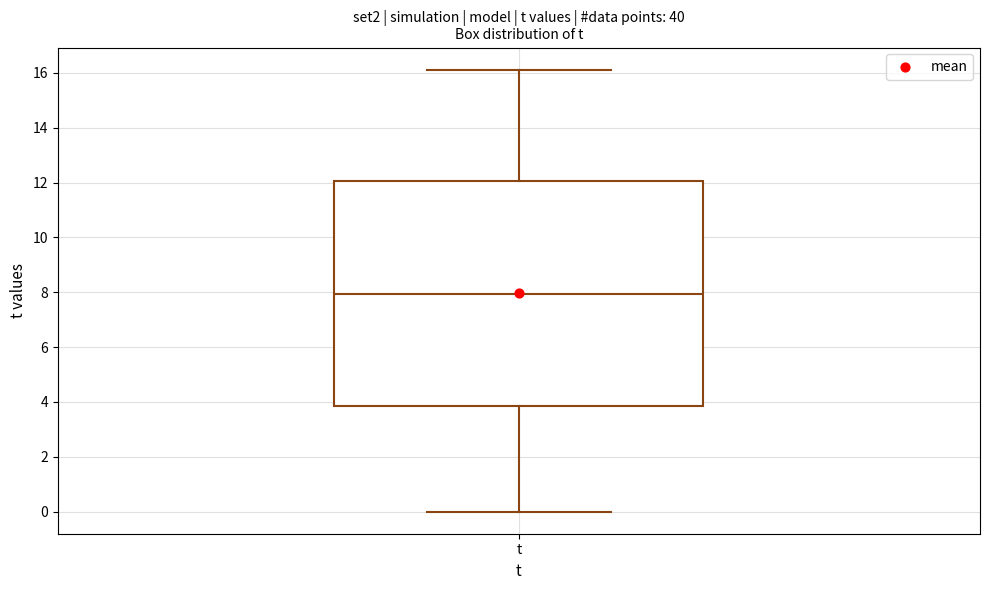

Transcribe this box plot: give where the median line is, the range the box spans, and where the two whiskers end, as read against the y-axis. The values are not printed on the chart, so give them approximately, as read against the axis.

median 8.0, box 3.8 to 12.0, whiskers 0.0 to 16.2